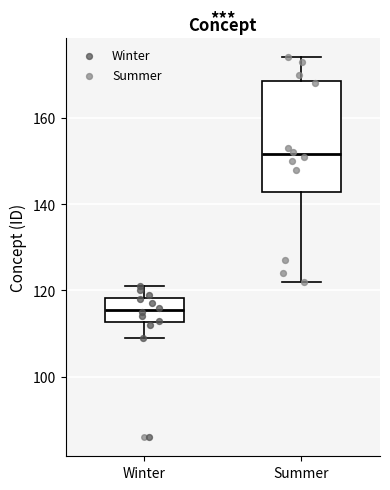

Where is the upper edge of the box for Summer on the y-axis? The values are not printed on the chart, so give them approximately, as read against the axis.

168